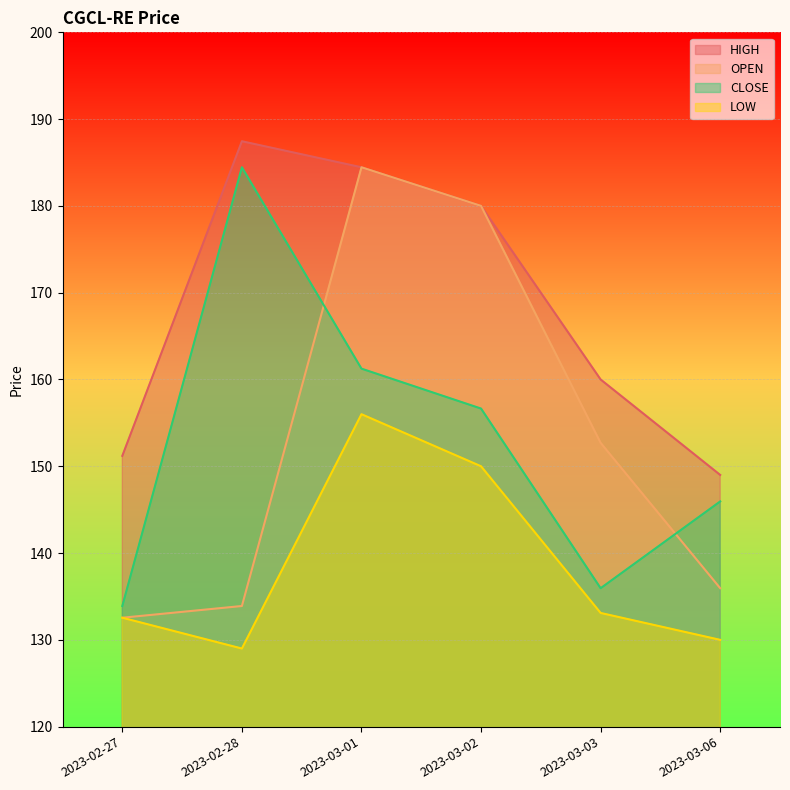

What is the difference between the OPEN values at 2023-03-03 and 2023-02-27?

20.1